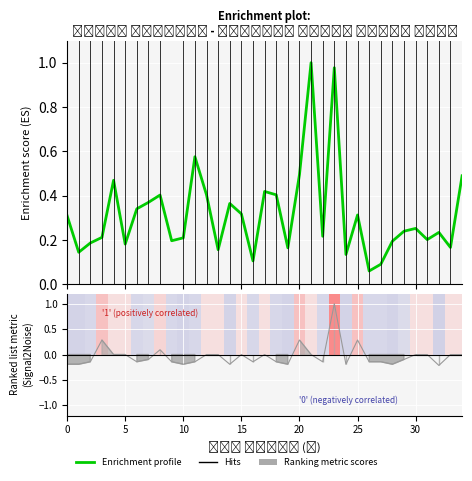

The chart shows a value of 0.0 at 5. True or false?

False